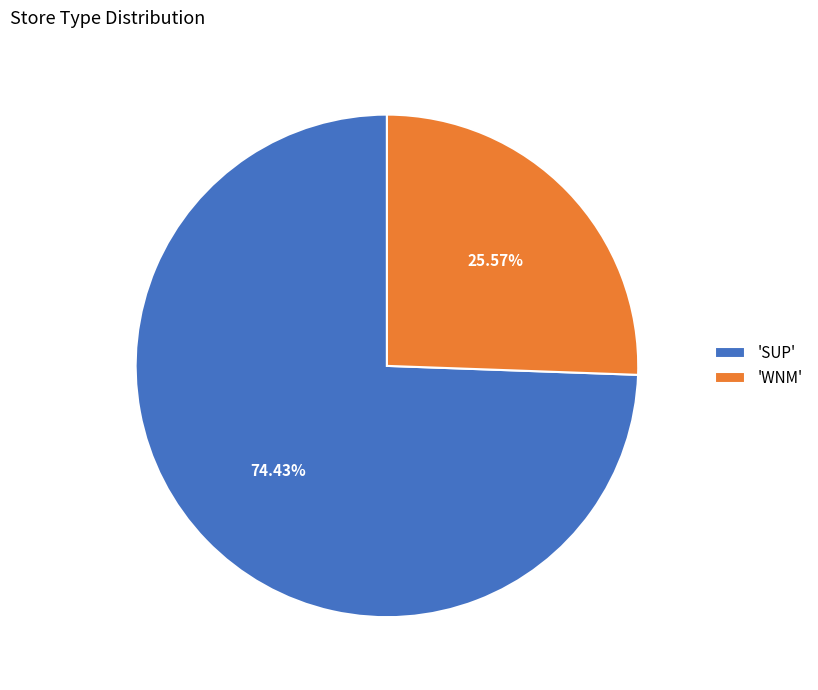

Is there a majority slice in this chart?

Yes